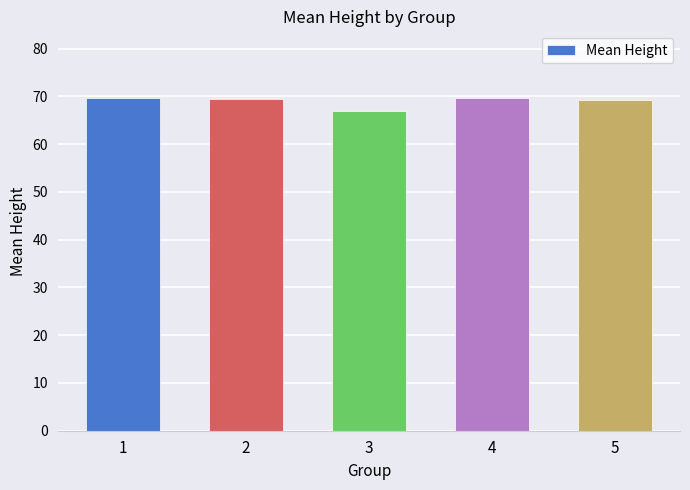

What is the sum of the values at 1 and 4?

139.3